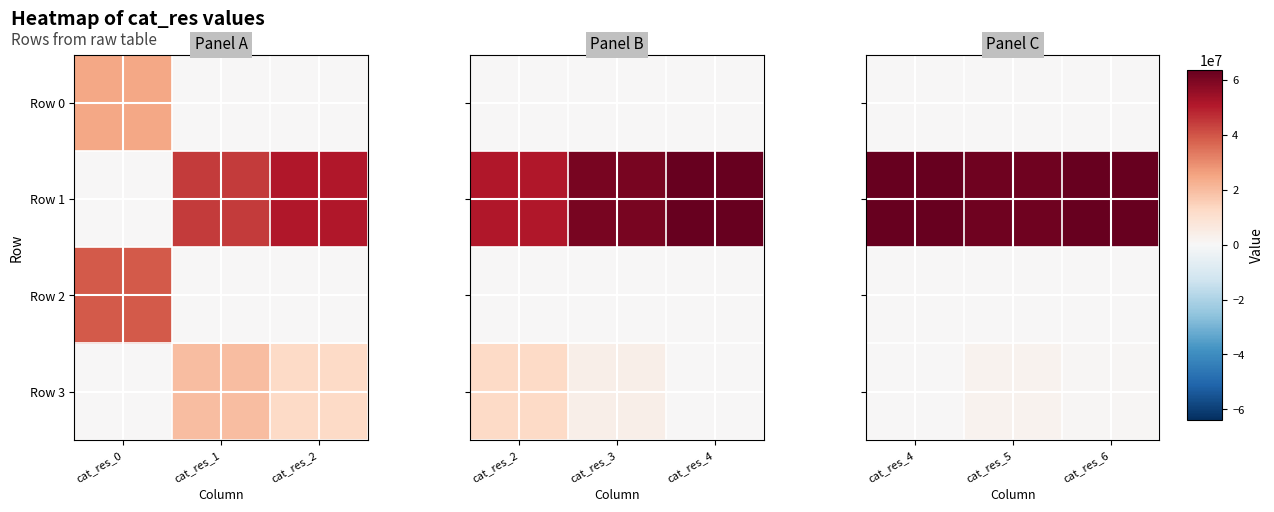

True or false: Row 1 has a value of 85131457 at cat_res_5.

False